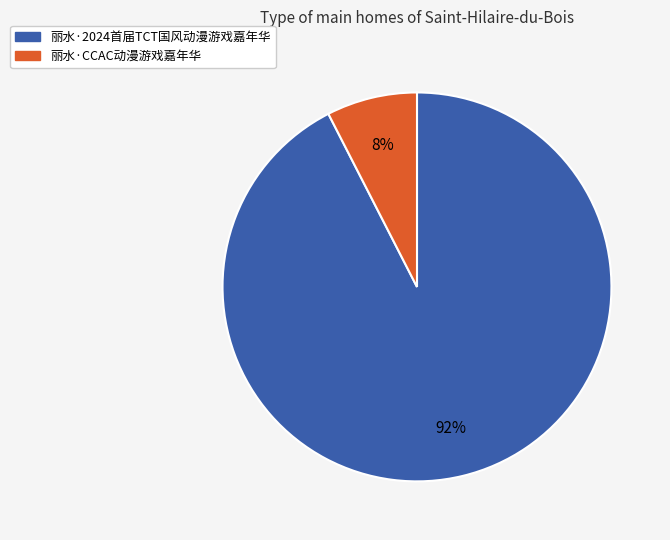

Count the number of slices in the pie.

2